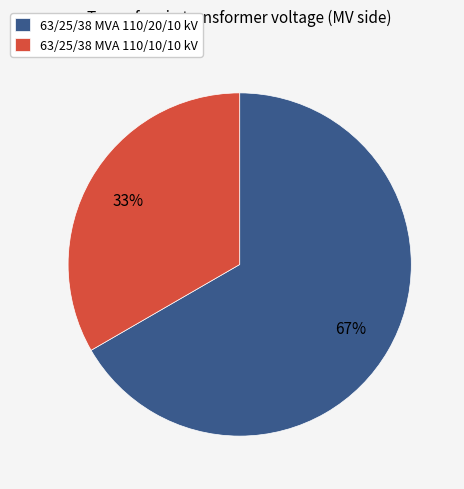

What is the ratio of the value at 63/25/38 MVA 110/10/10 kV to the value at 63/25/38 MVA 110/20/10 kV?

0.5